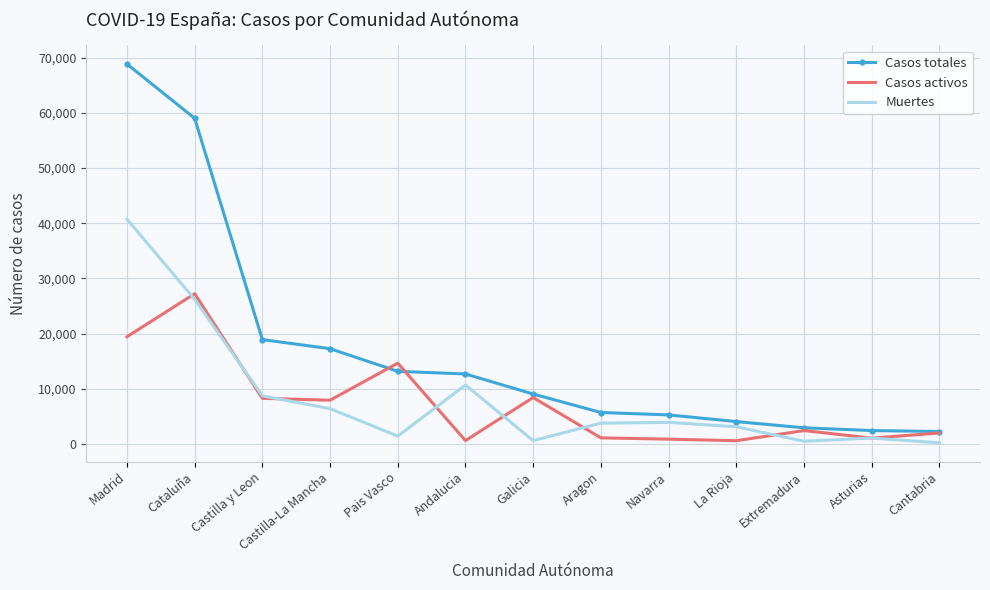

What is the difference between the maximum and second lowest values in the Casos activos series?

26625